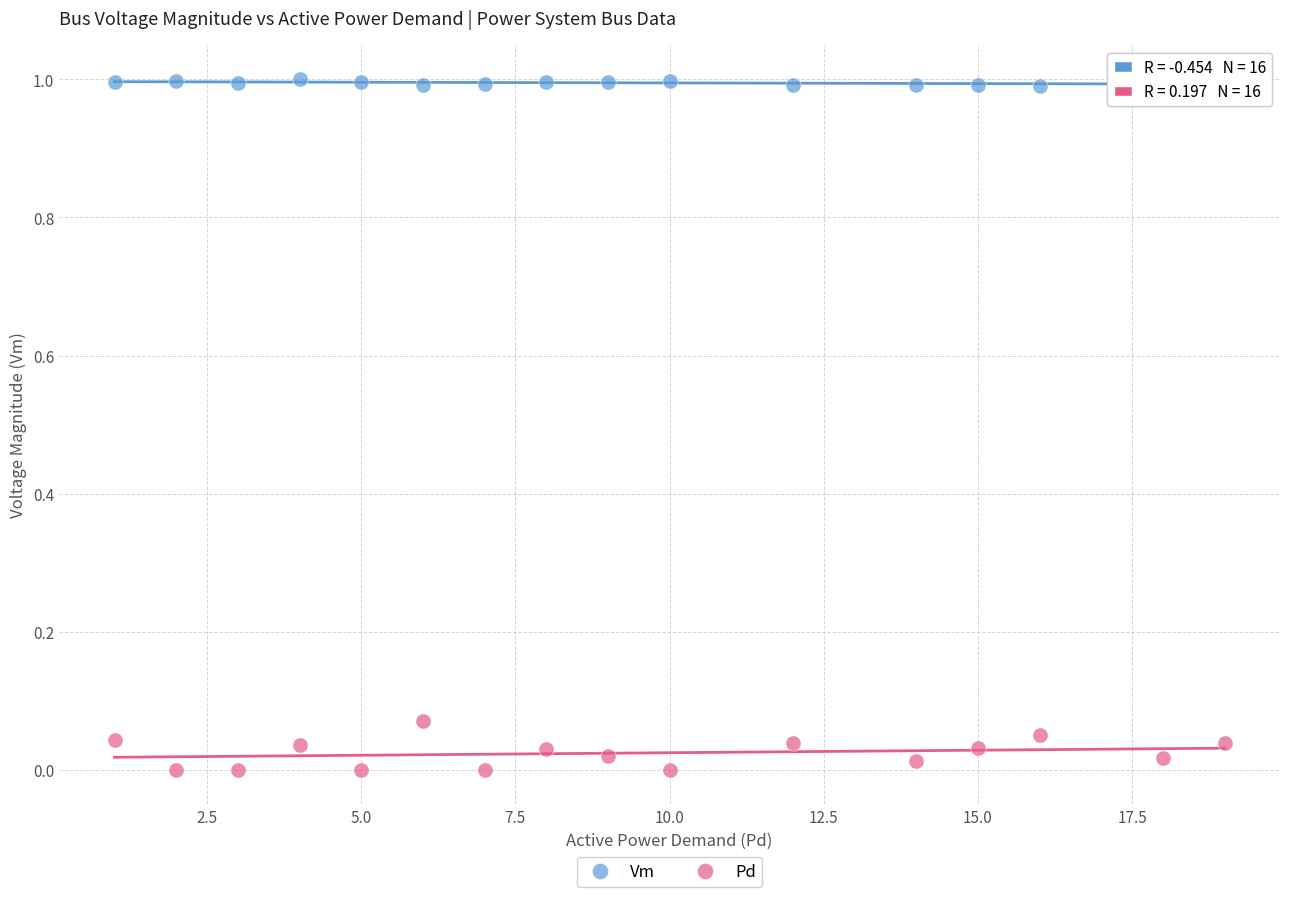

Across all data points, what is the range of Y values (max minus min)?

1.0